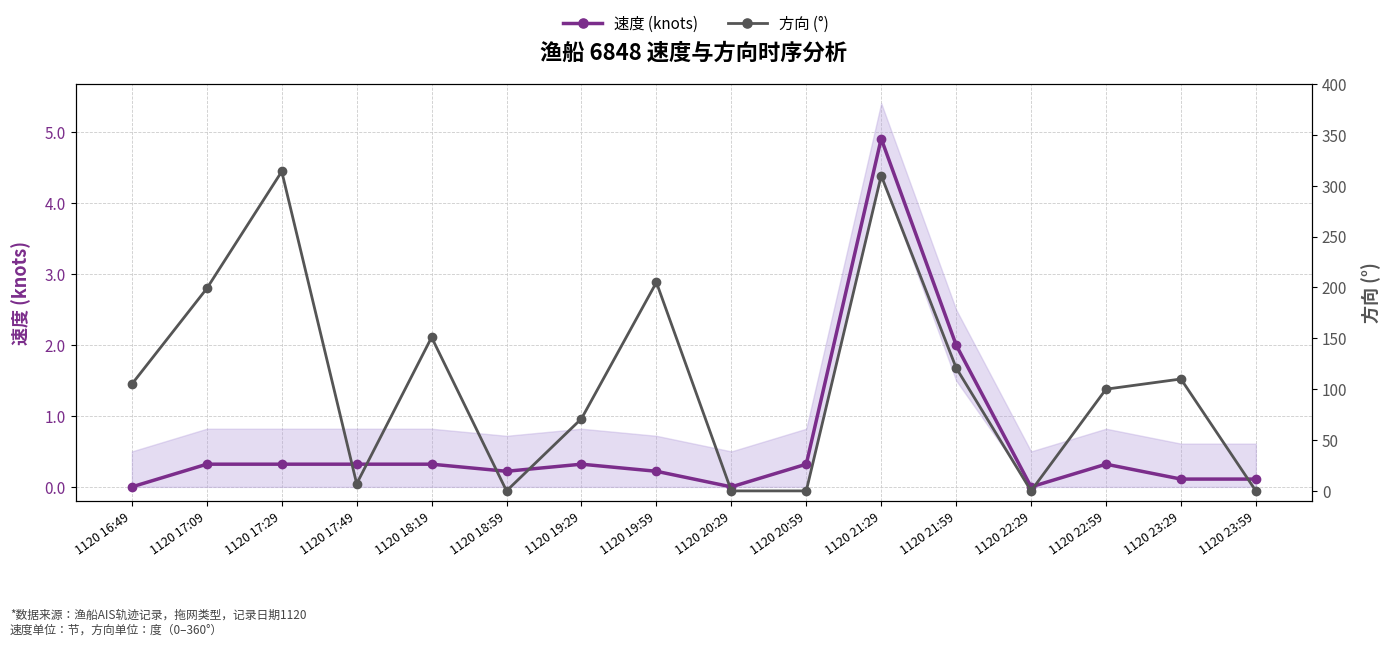

What is the difference between the maximum and minimum values in the 速度 (knots) series?

4.9